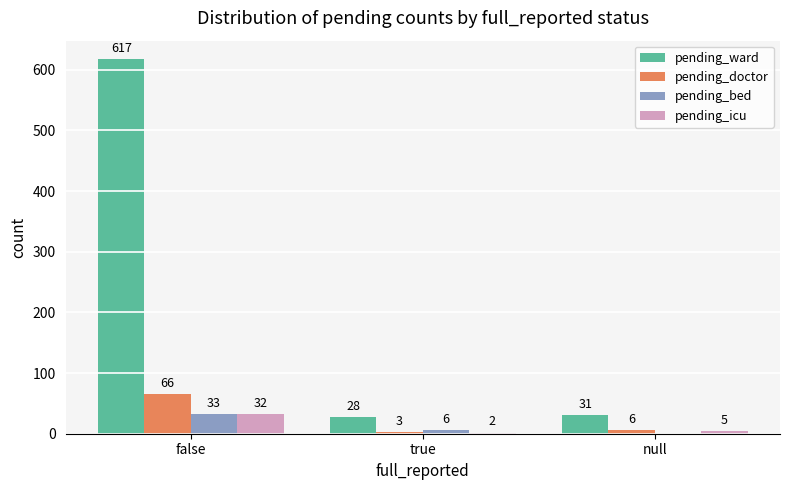

What is the sum of the pending_bed values at null and false?

33